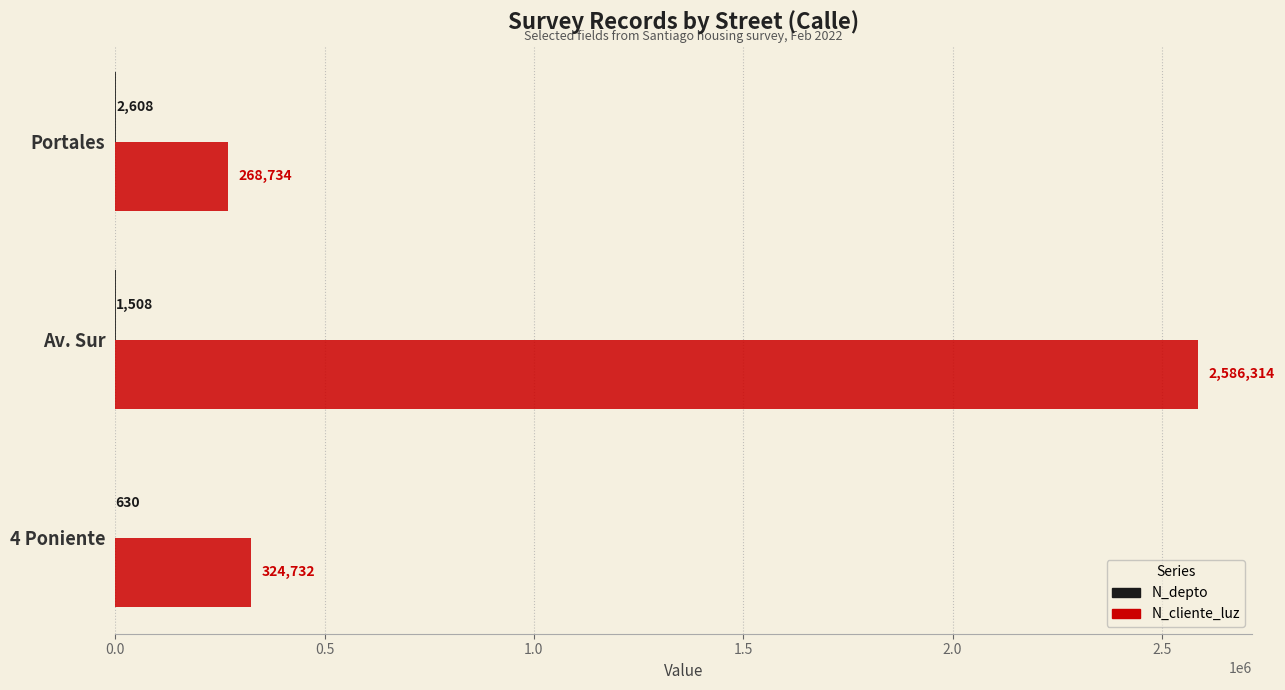

Which series changed the most between Av. Sur and 4 Poniente?

N_cliente_luz